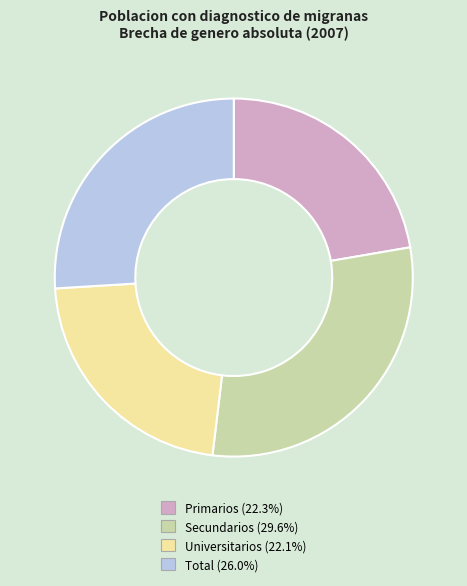

Do Total and Universitarios together represent more than half of the pie?

No